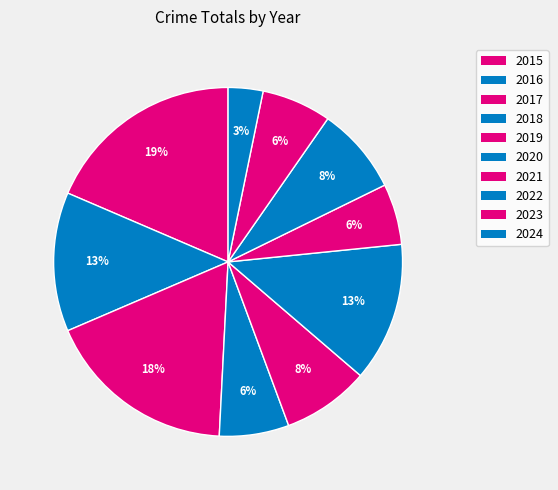

How many segments does this pie chart have?

10